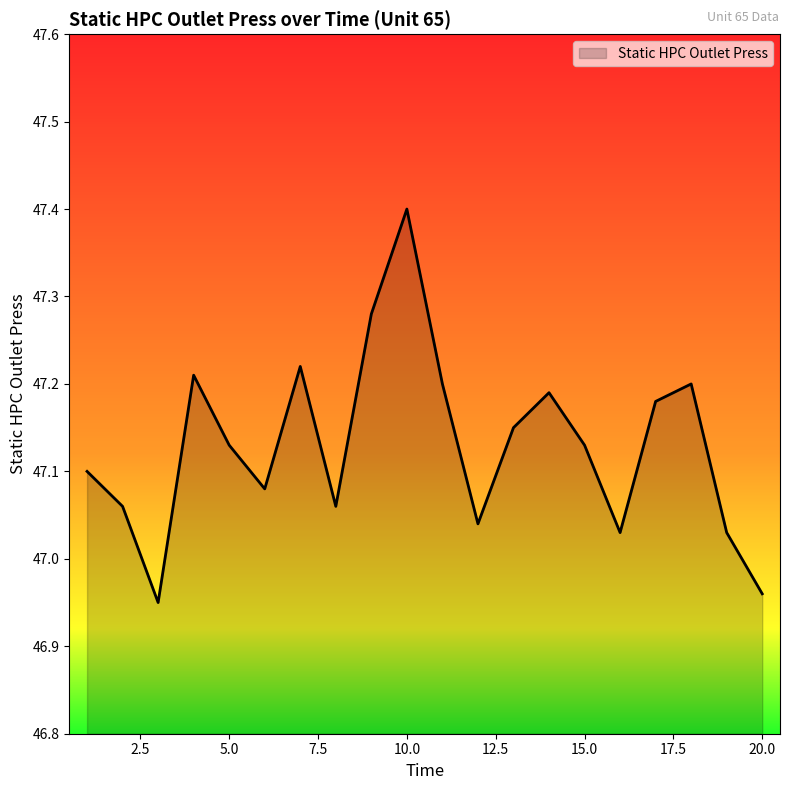

How many interior local peaks (higher than both neighbors) does the data have?

5